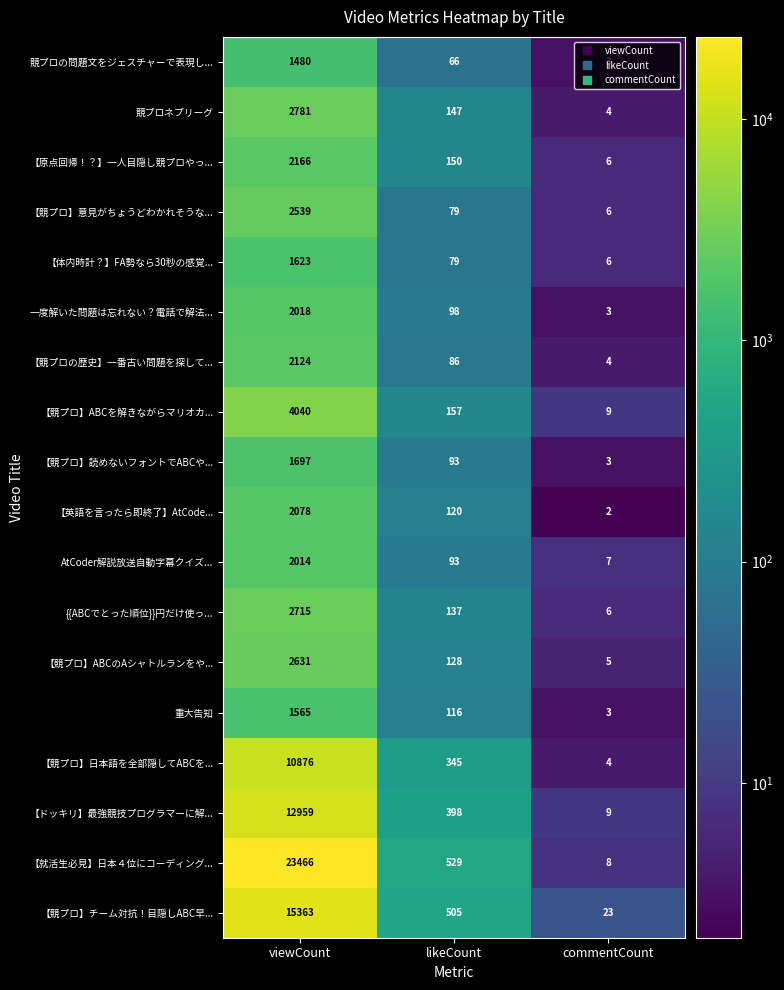

What is the highest value of the 【競プロ】意見がちょうどわかれそうな... series?

2539